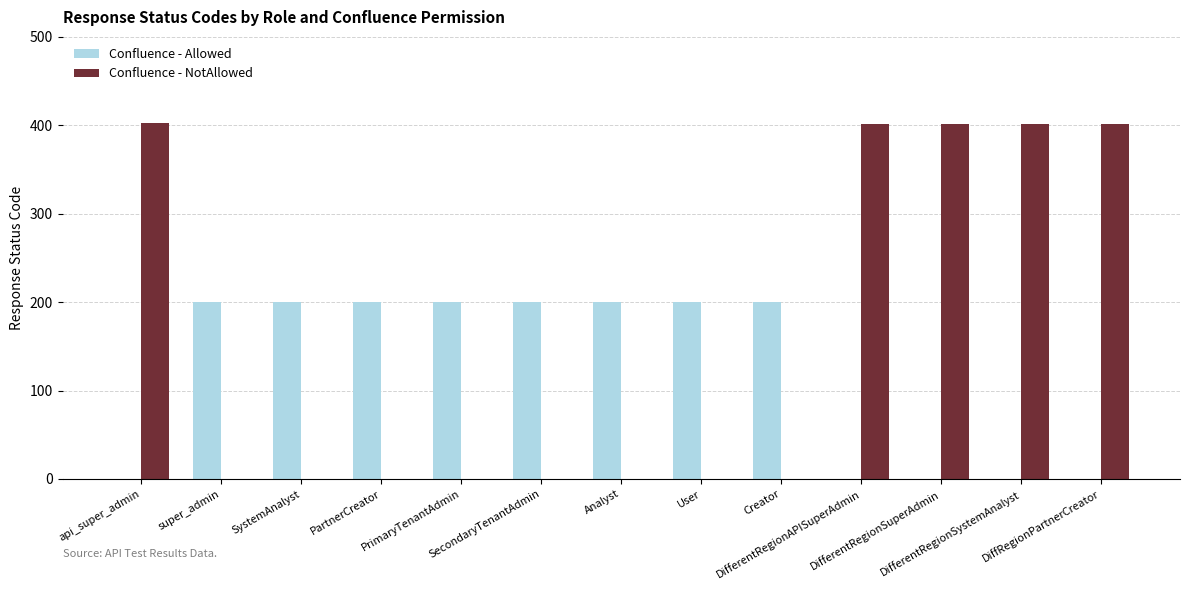

Which series has the largest total across all categories?

Confluence - NotAllowed